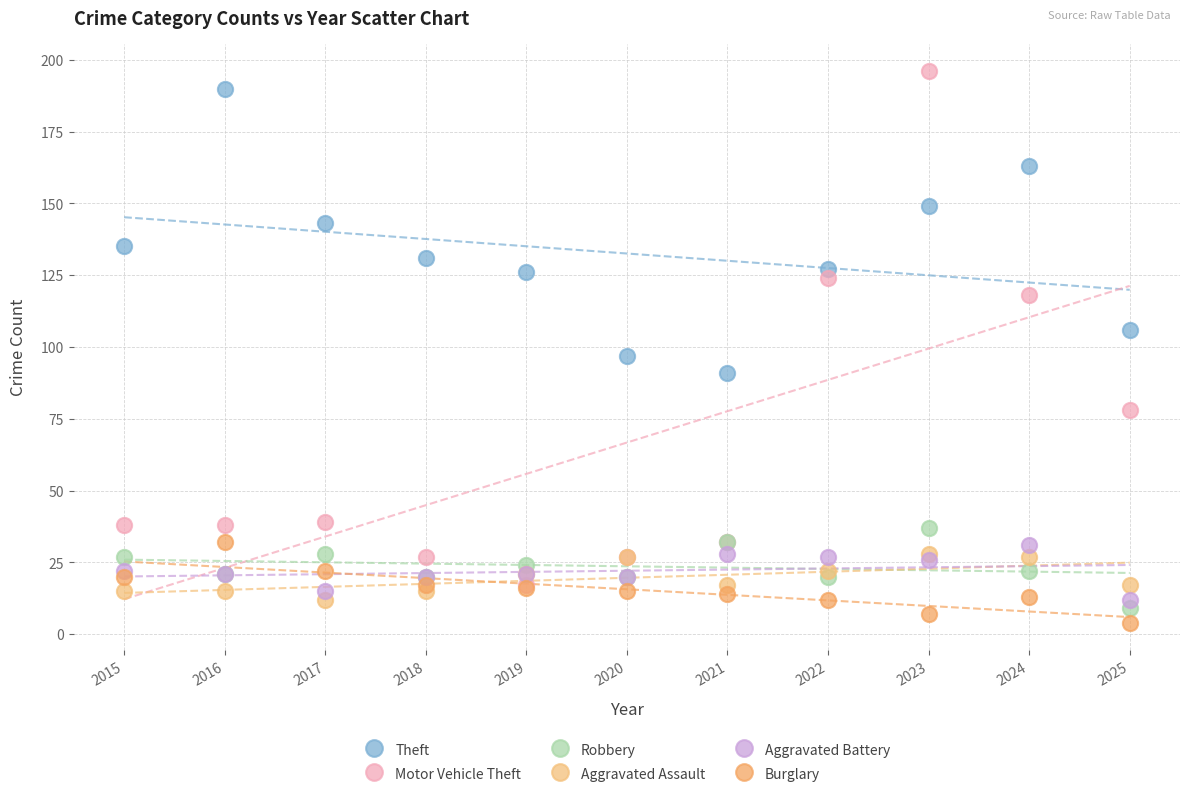

Which series contains the lowest Y value?

Burglary